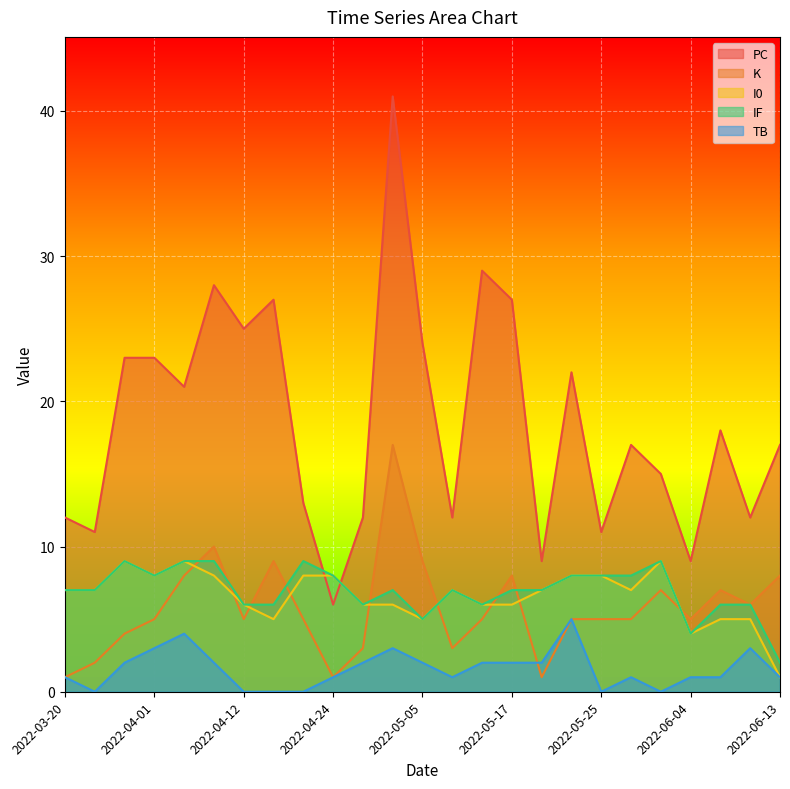

True or false: TB has a value of 0 at 2022-03-24.

True